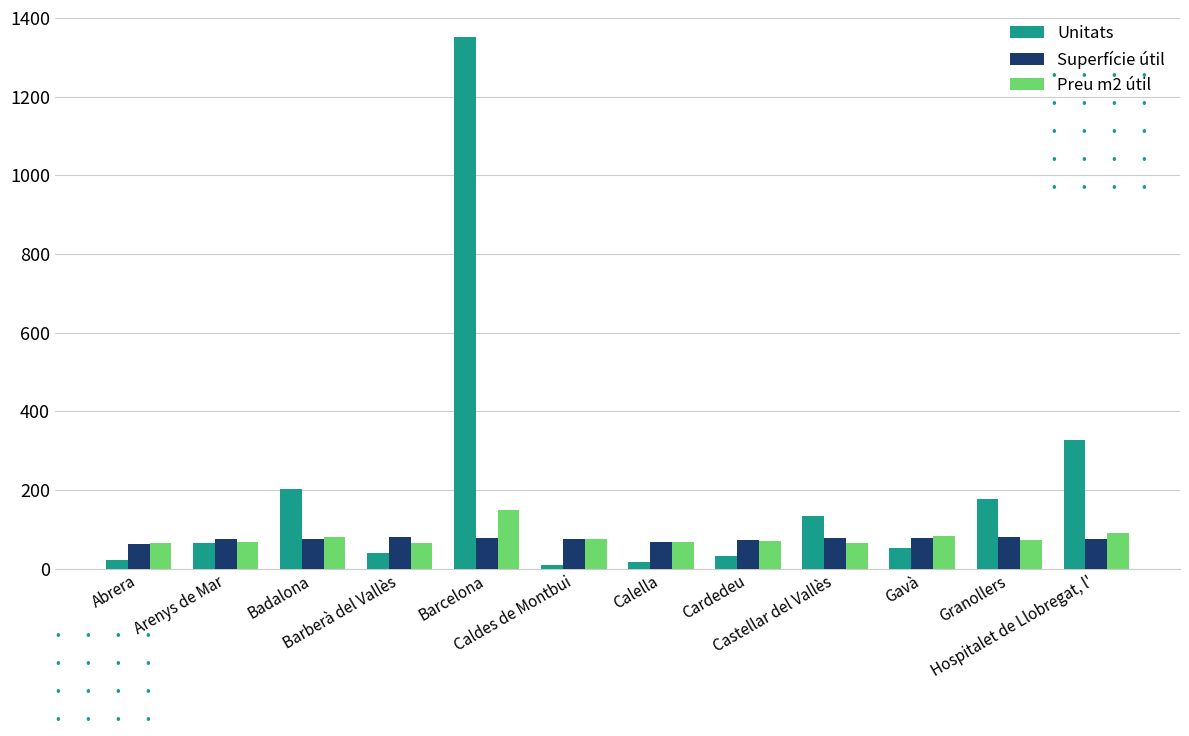

What is the label of the 6th bar from the right?

Calella